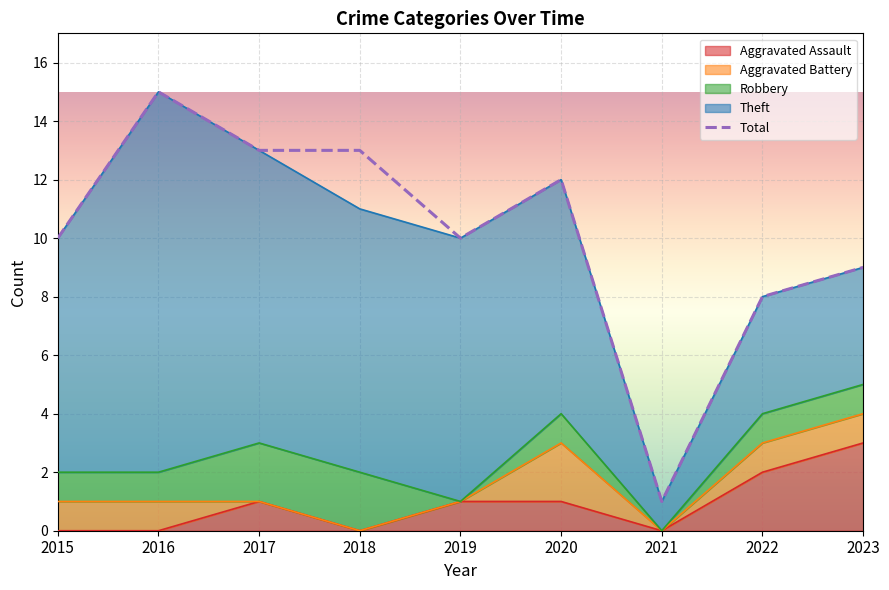

What is the average value?

10